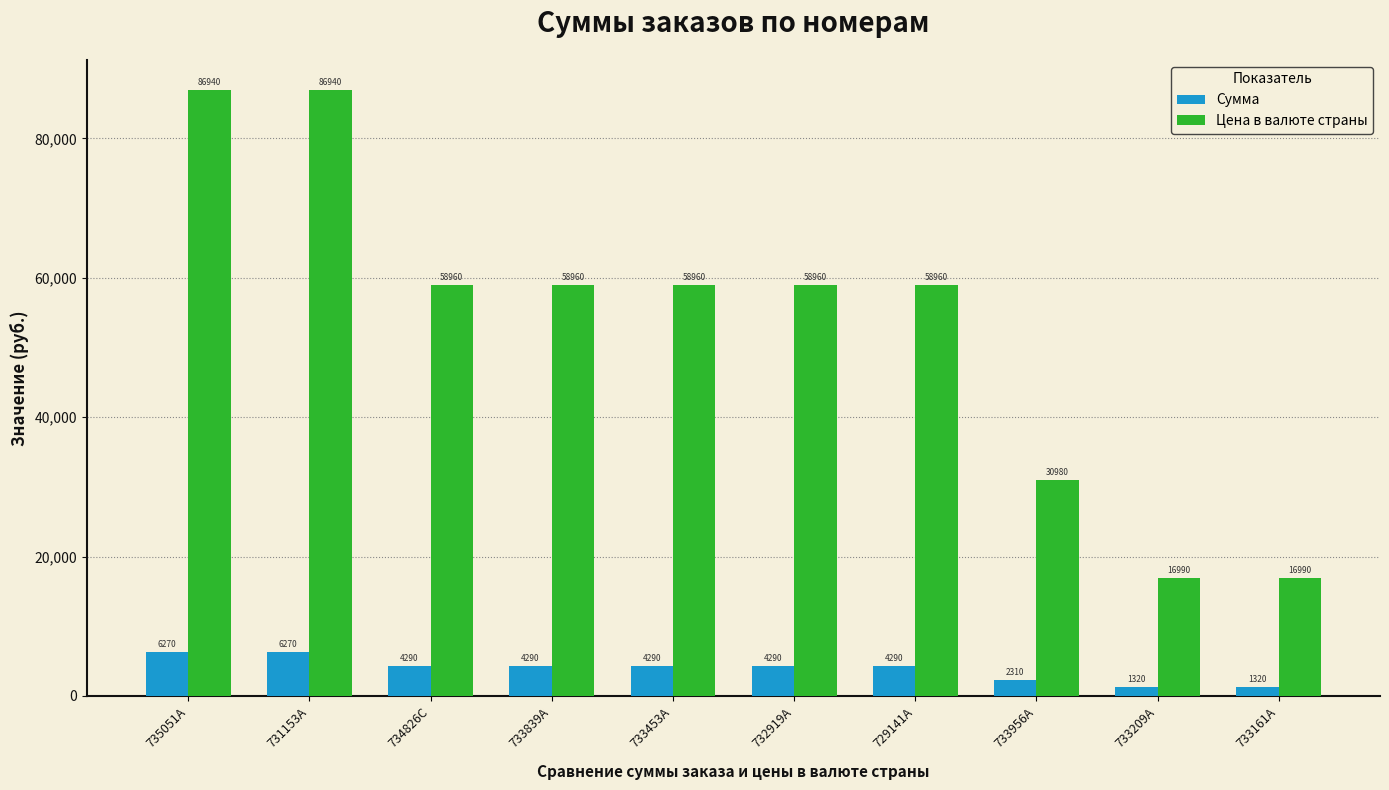

Which series has the largest range (max minus min)?

Цена в валюте страны